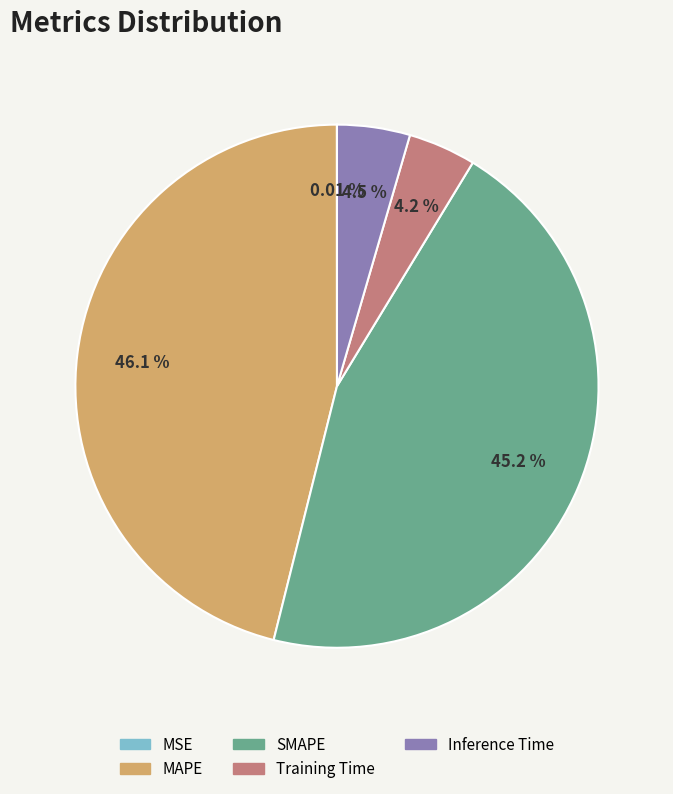

Which has a higher value, Inference Time or SMAPE?

SMAPE